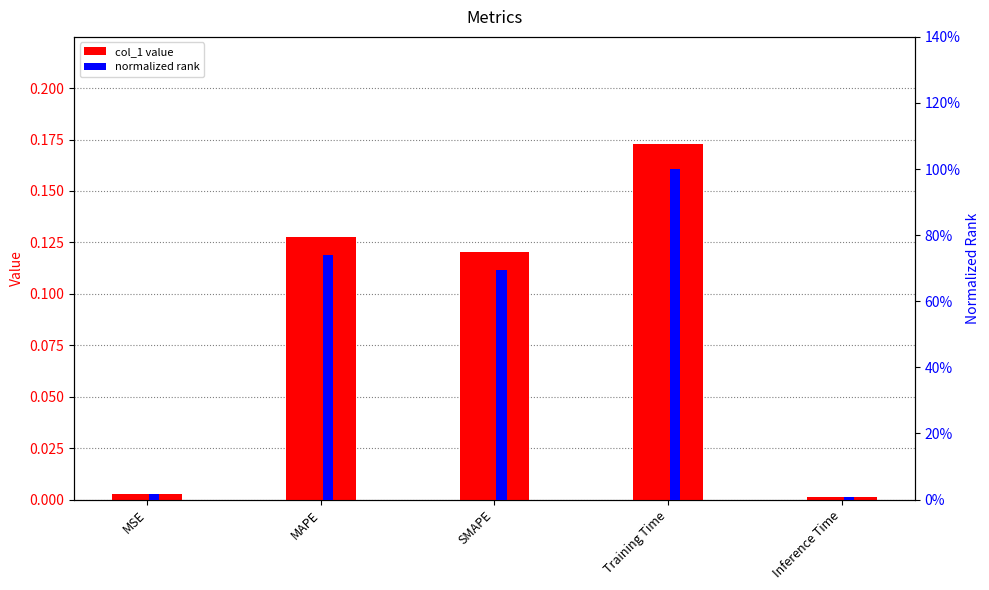

What is the difference between the col_1 value values at Inference Time and SMAPE?

0.1